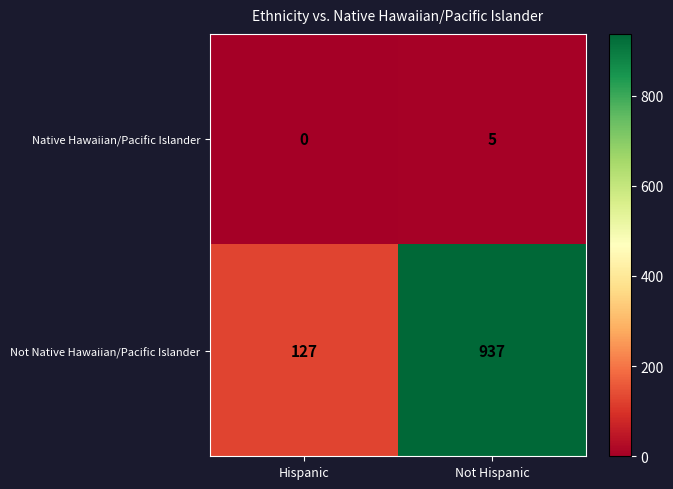

What value does the Native Hawaiian/Pacific Islander series have at Not Hispanic?

5